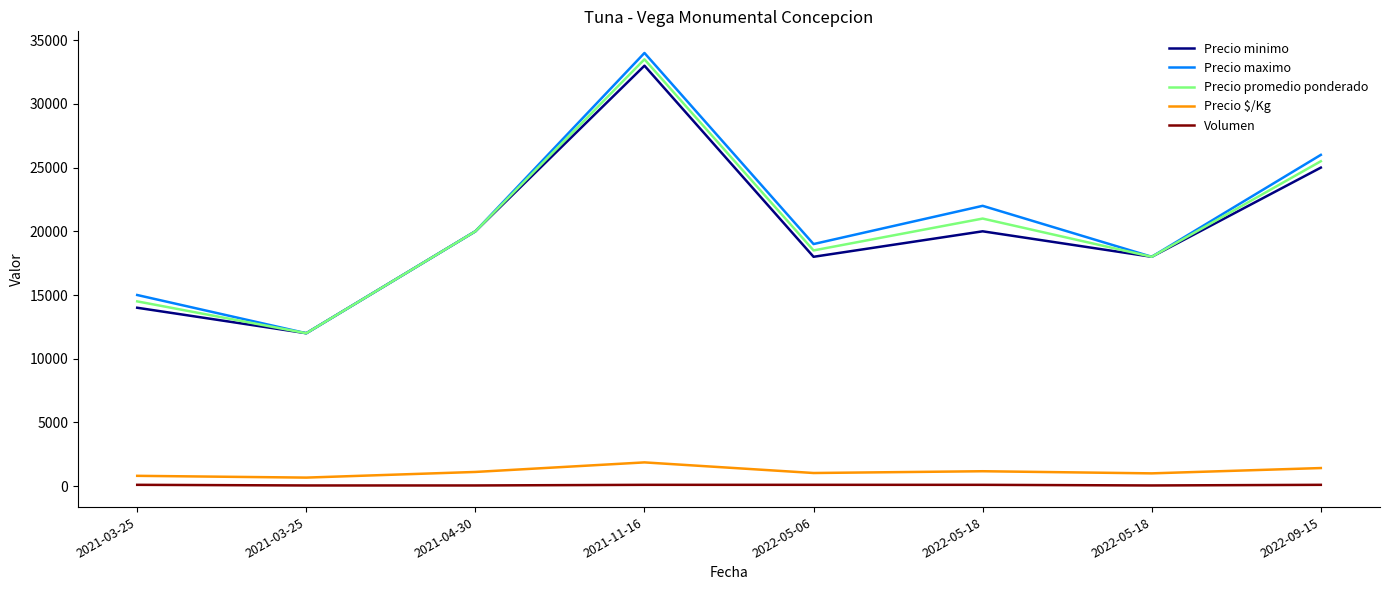

What are all the series names shown in the legend?

Precio minimo, Precio maximo, Precio promedio ponderado, Precio $/Kg, Volumen